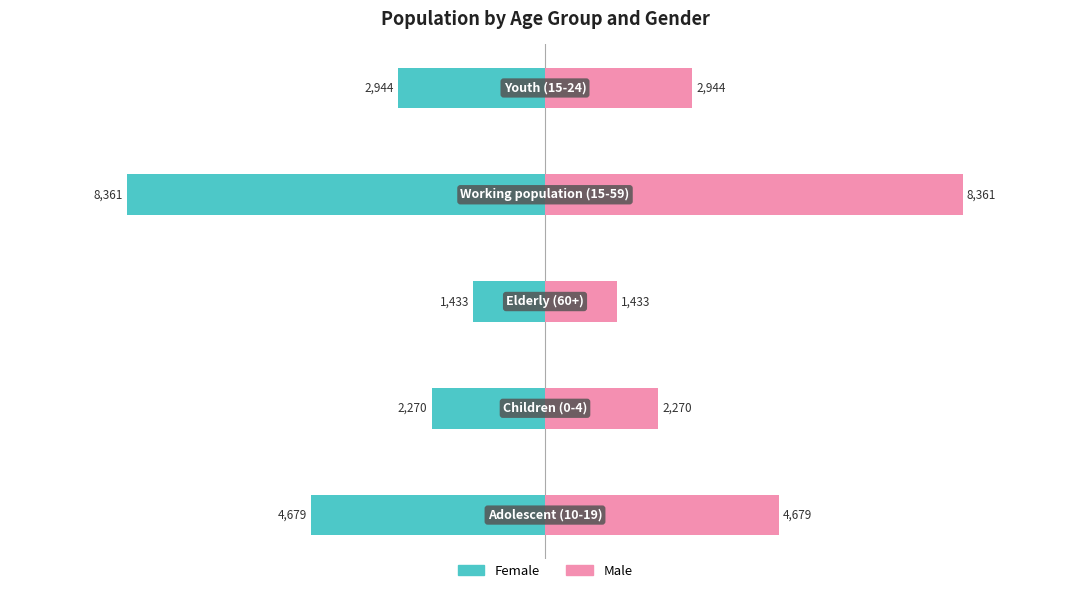

How many data points in Female are less than -2944?

2